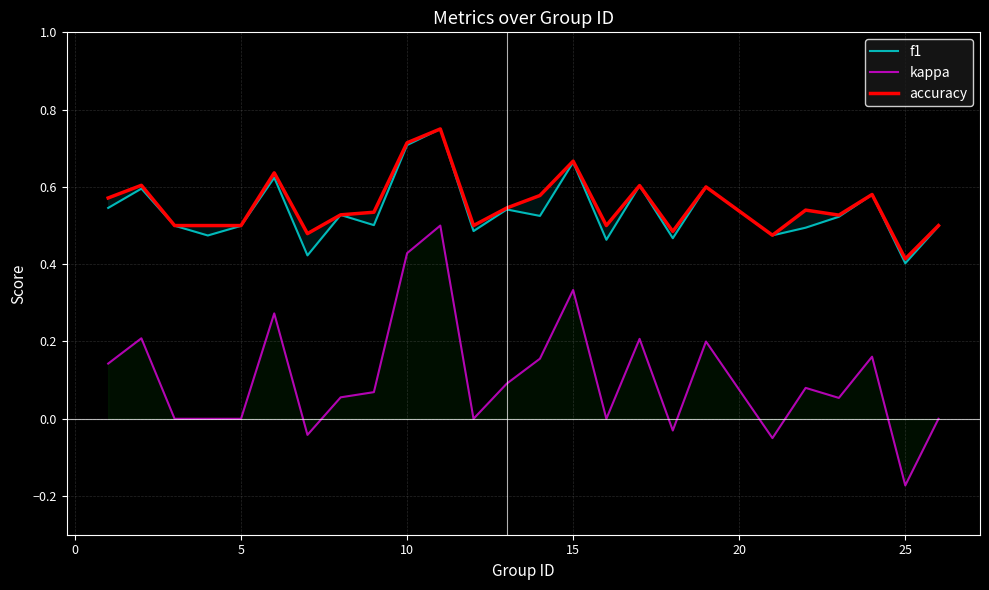

Rank the series by their maximum value, from lowest to highest.

kappa, f1, accuracy